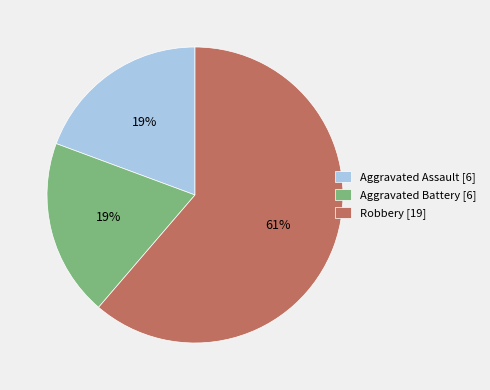

Count the number of slices in the pie.

3